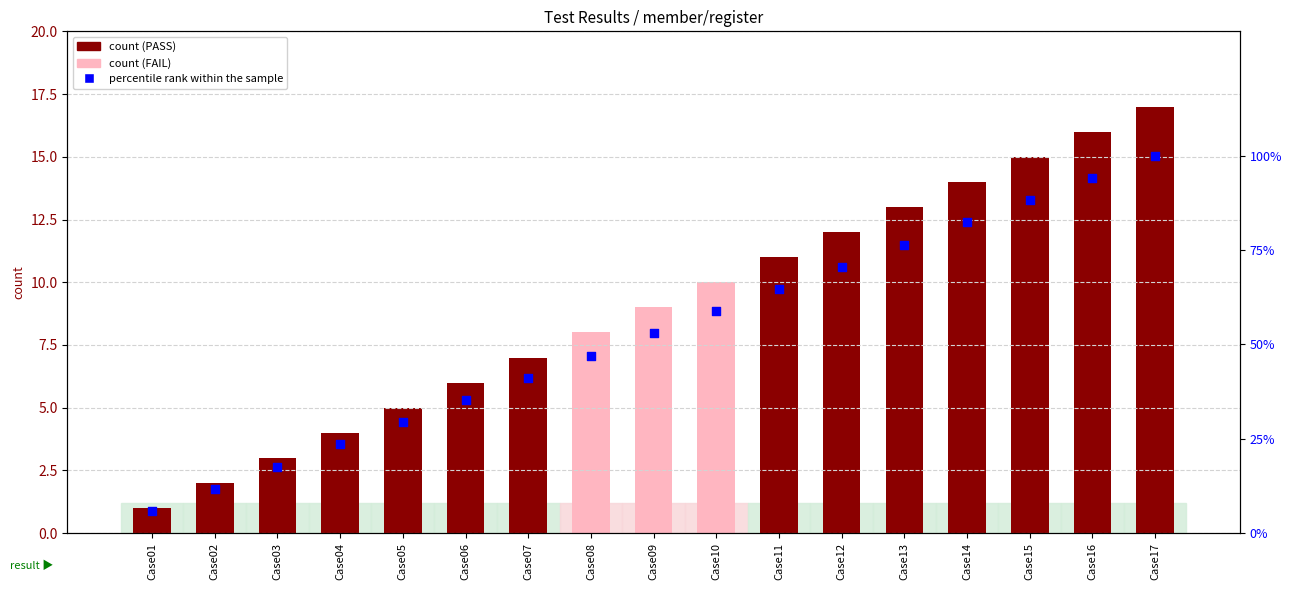

What is the change in value from Case07 to Case15?

+47.1